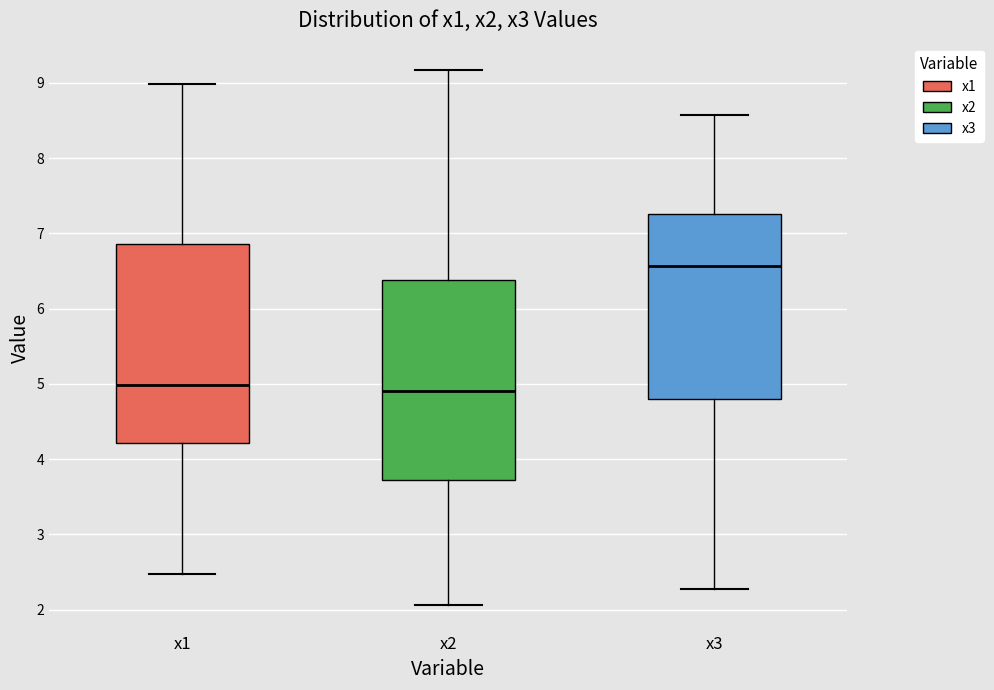

Reading left to right, read every box against the y-axis: the position of its median line, the range the box covers, and the ends of its whiskers. The values are not printed on the chart, so give them approximately, as read against the axis.

x1: median 5.0, box 4.2 to 6.9, whiskers 2.5 to 9.0
x2: median 4.9, box 3.7 to 6.4, whiskers 2.1 to 9.2
x3: median 6.6, box 4.8 to 7.3, whiskers 2.3 to 8.6